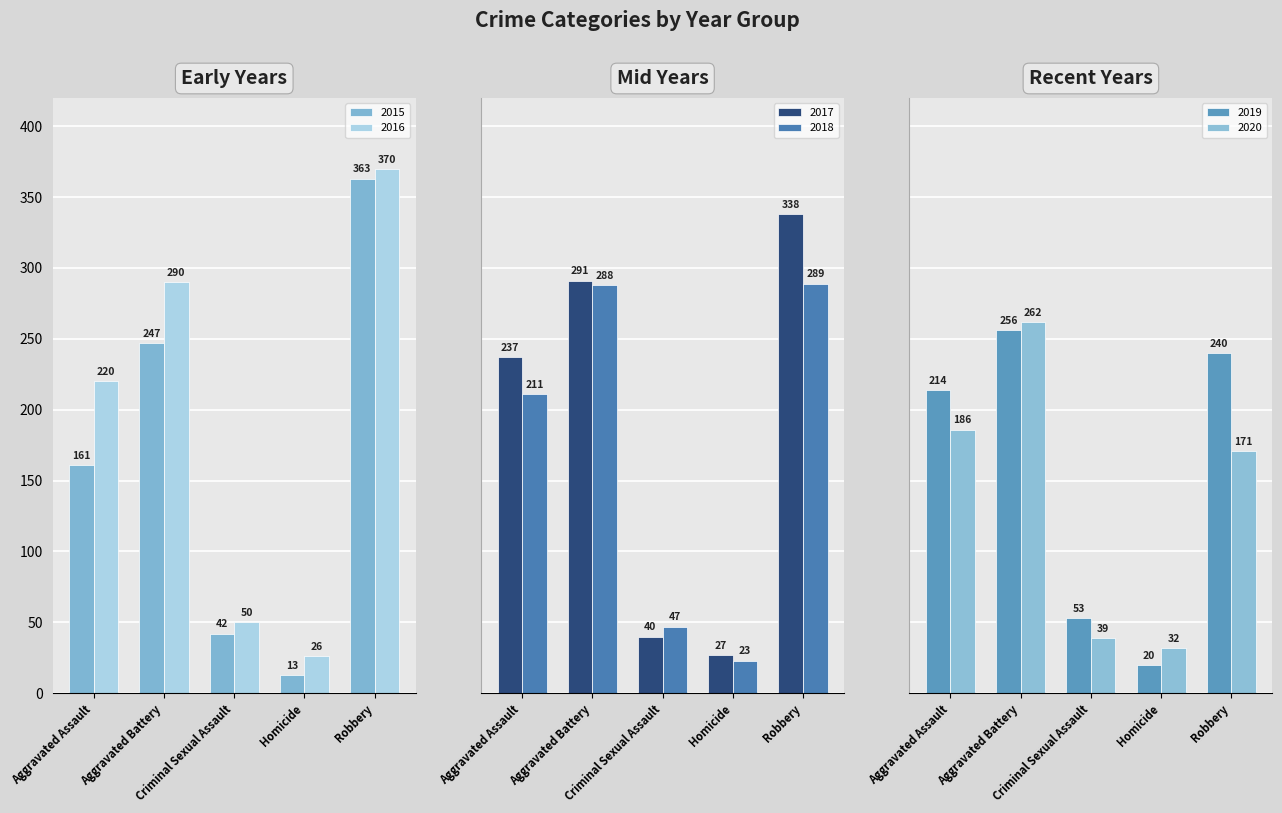

The 2015 series shows 39 at Aggravated Assault. True or false?

False